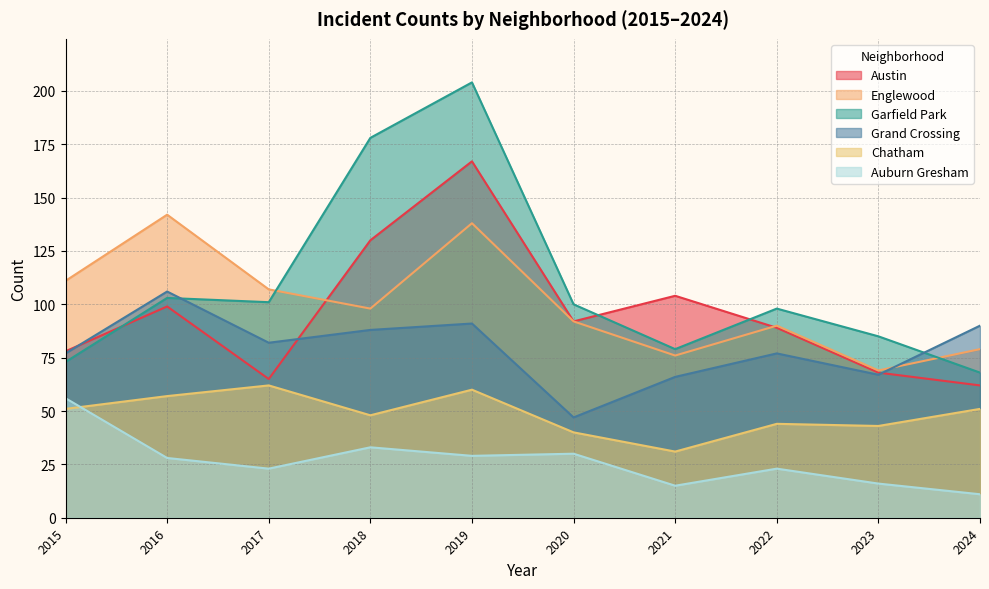

Reading left to right, list all the values displayed in this chart.

Austin: 78	99	65	130	167	92	104	89	68	62
Englewood: 111	142	107	98	138	92	76	90	69	79
Garfield Park: 73	103	101	178	204	100	79	98	85	68
Grand Crossing: 77	106	82	88	91	47	66	77	67	90
Chatham: 51	57	62	48	60	40	31	44	43	51
Auburn Gresham: 56	28	23	33	29	30	15	23	16	11